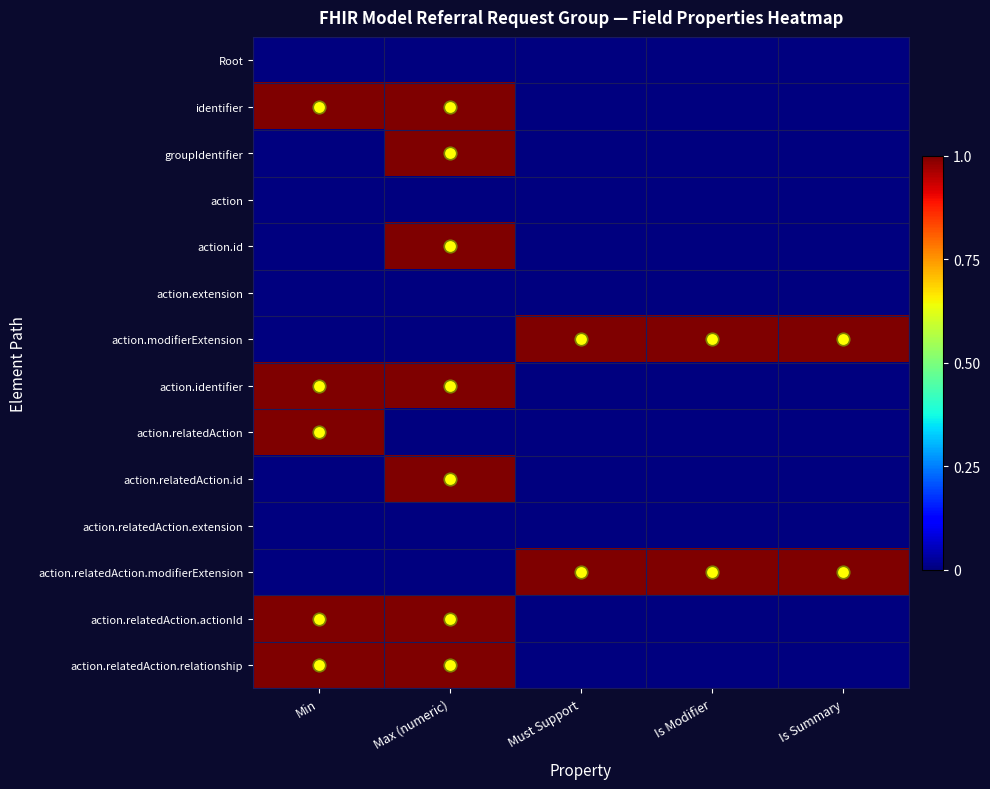

What is the spread (max minus min) of values at Min?

1